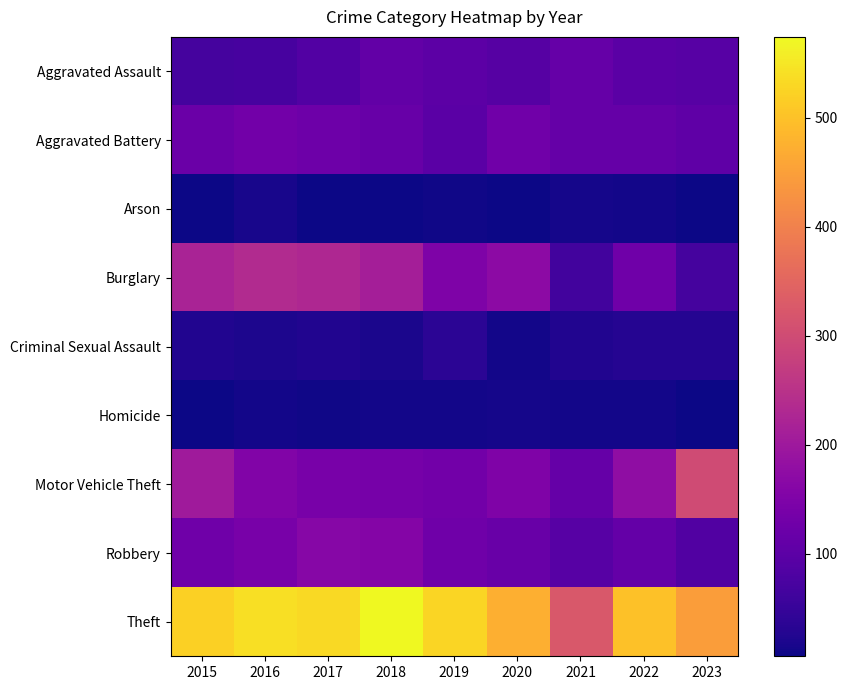

What is the maximum value shown in the chart?

574